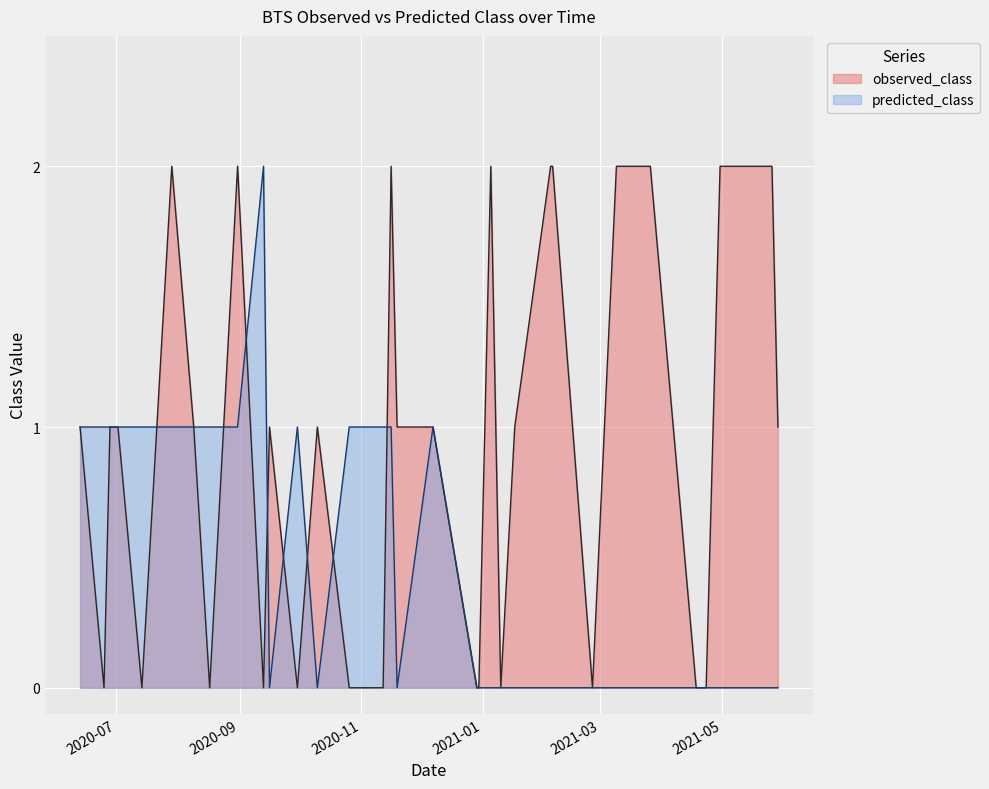

True or false: observed_class and predicted_class intersect in this chart.

True